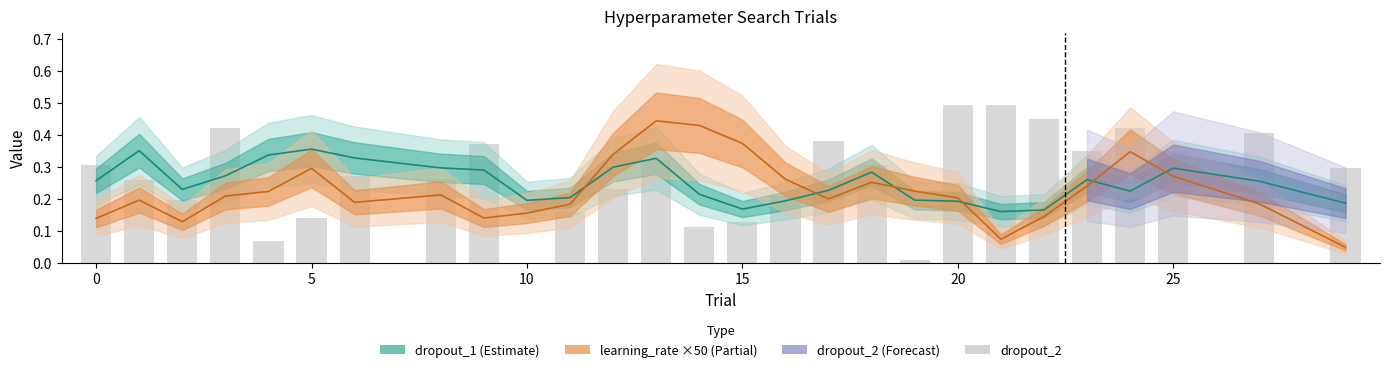

What is the maximum value shown in the chart?

0.5